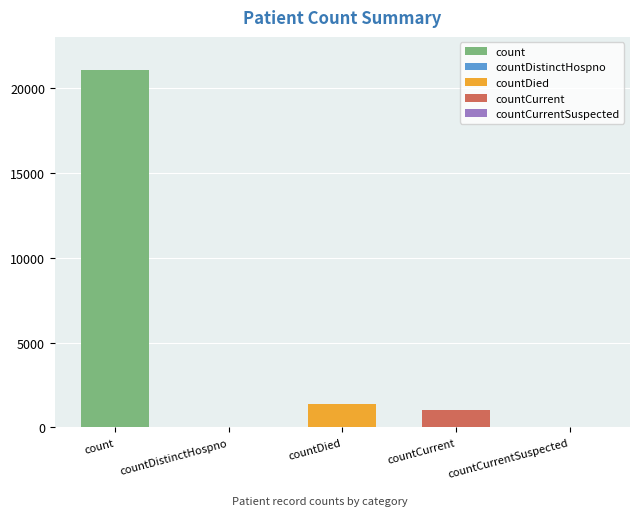

What is the label of the 1st bar from the right?

countCurrentSuspected